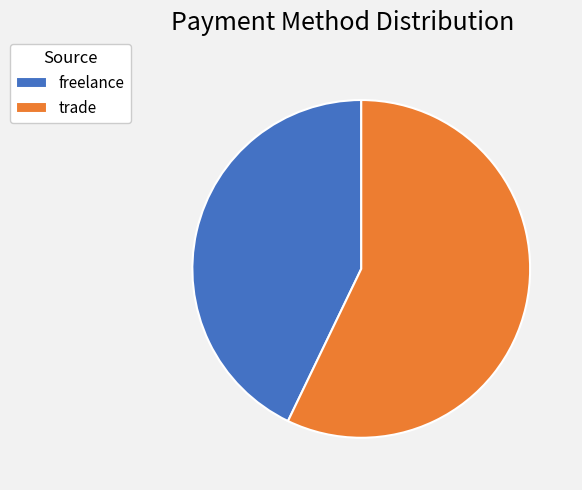

Does freelance account for over 50% of the chart?

No